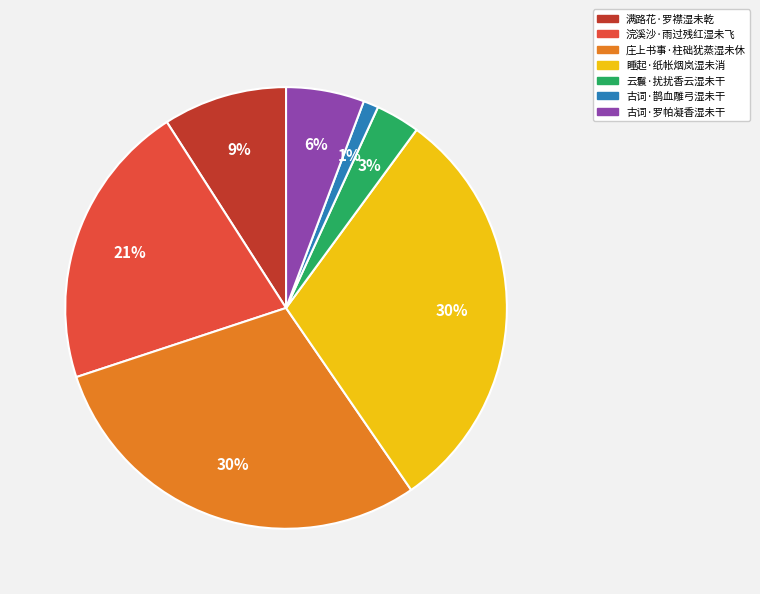

To the nearest percent, what is the difference between the largest and smallest slice percentages?

29%